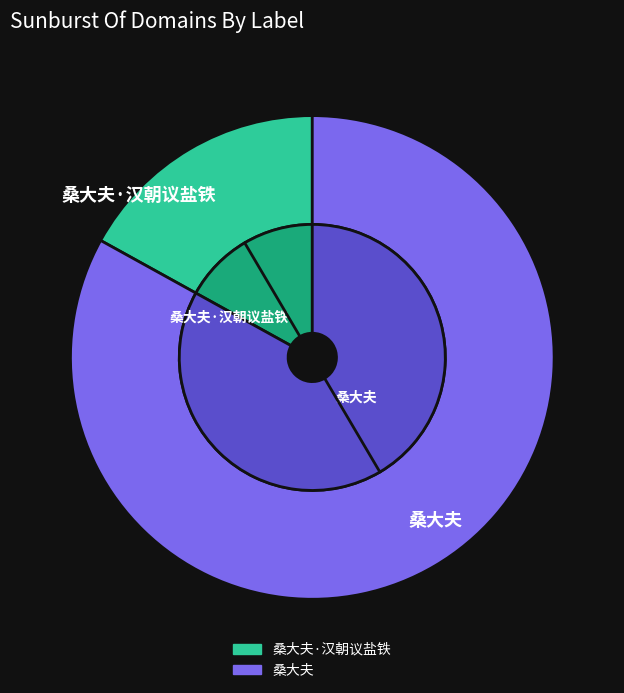

Which category has the biggest portion of the pie?

桑大夫